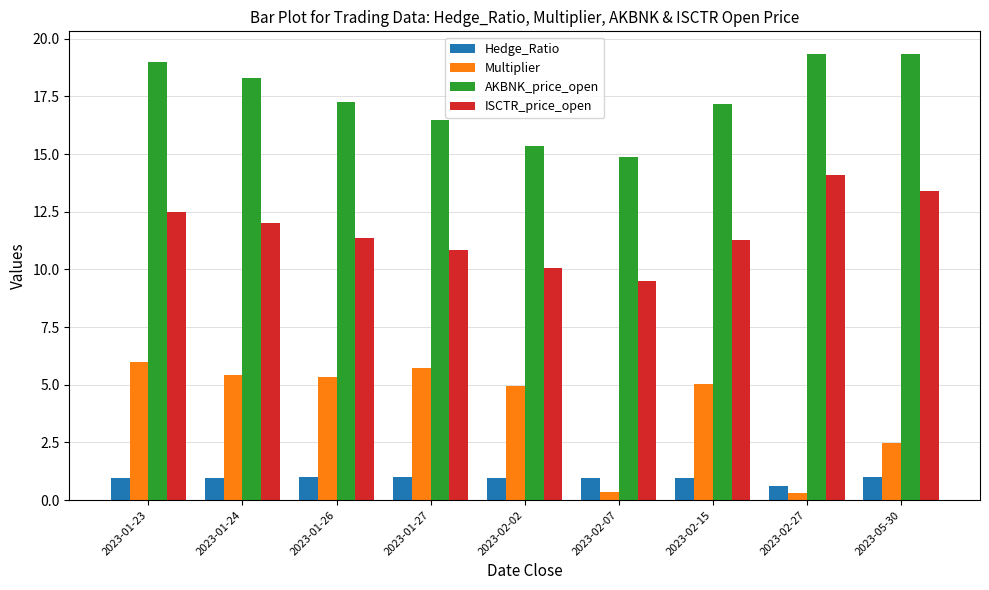

What is the spread (max minus min) of values at 2023-01-23?

18.1